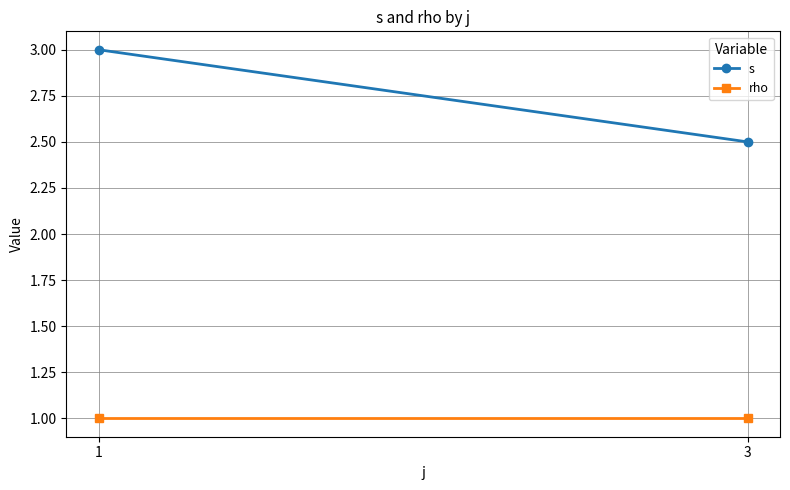

Rank the series by their maximum value, from highest to lowest.

s, rho